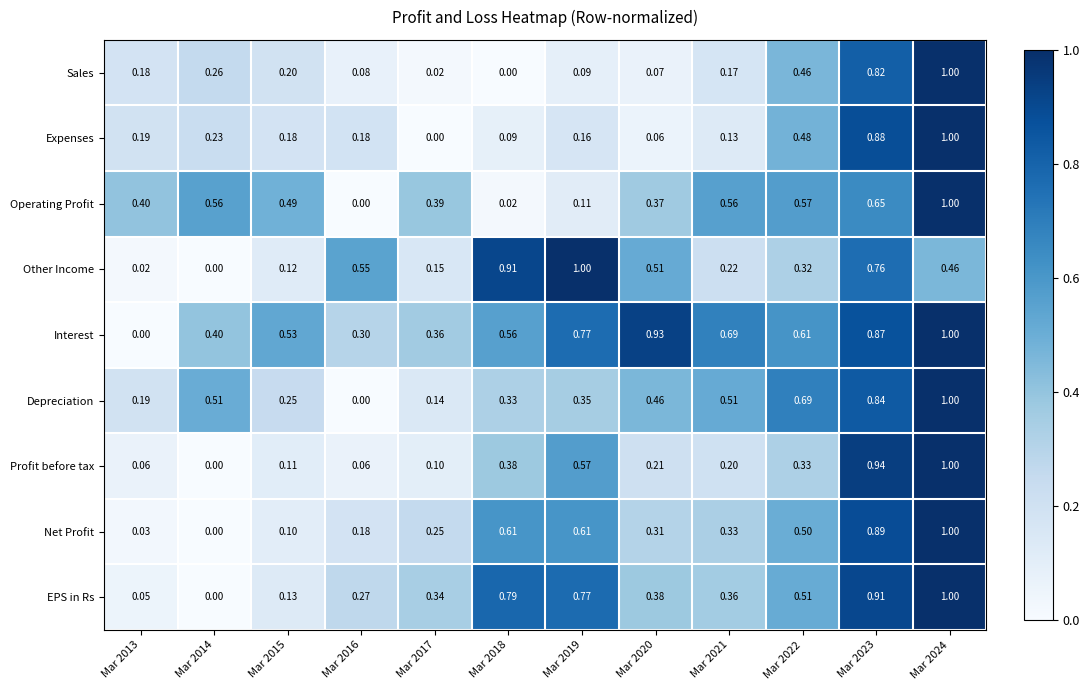

At Mar 2017, list the series in order from largest to smallest.

Operating Profit, Interest, EPS in Rs, Net Profit, Other Income, Depreciation, Profit before tax, Sales, Expenses